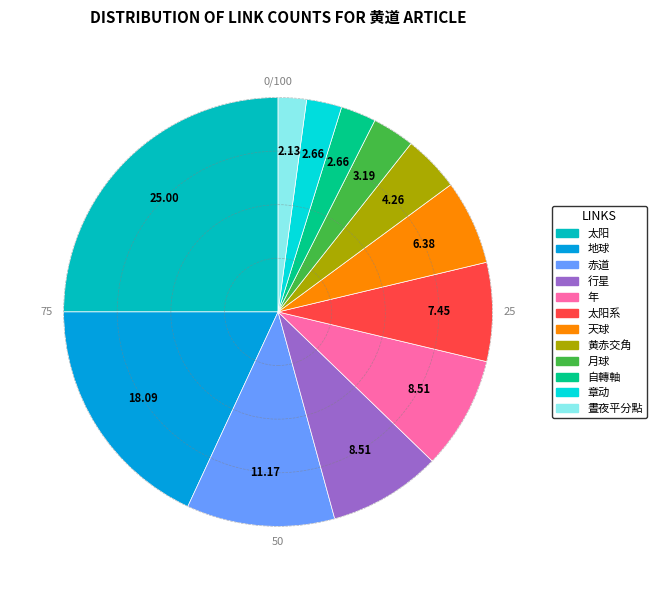

How many slices are in this pie chart?

12